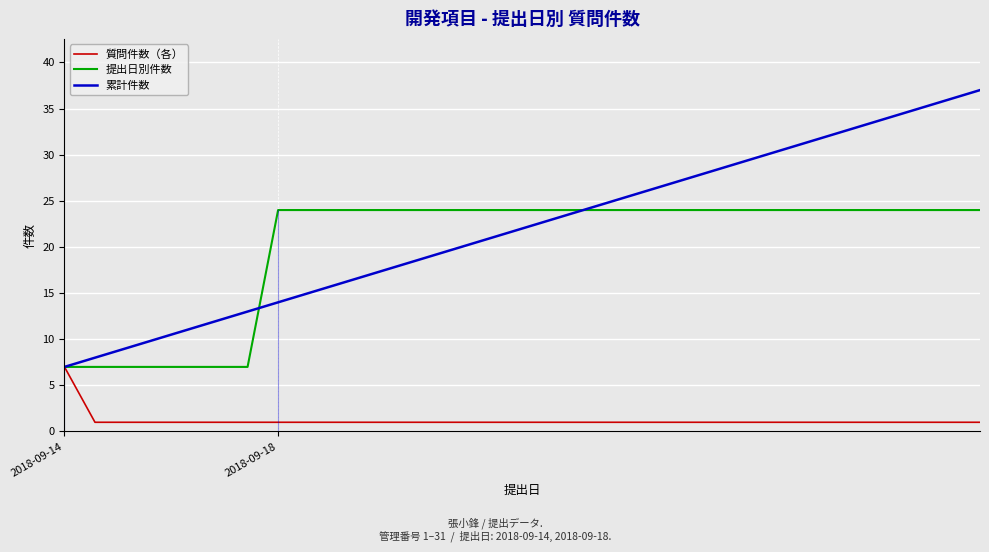

Rank the series by their maximum value, from lowest to highest.

質問件数（各）, 提出日別件数, 累計件数